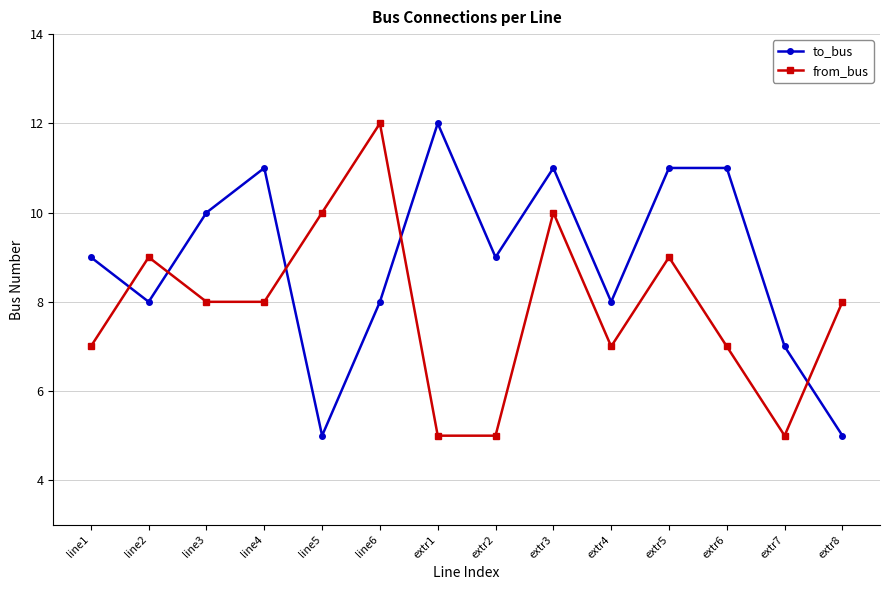

What is the difference between the maximum and minimum values in the to_bus series?

7